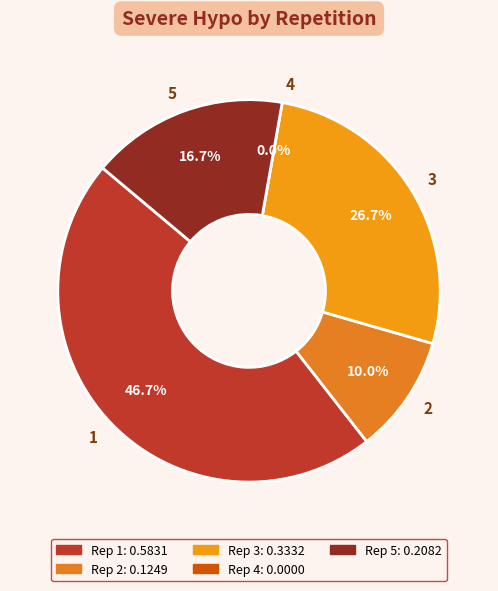

To the nearest percent, what is the average slice percentage?

20%